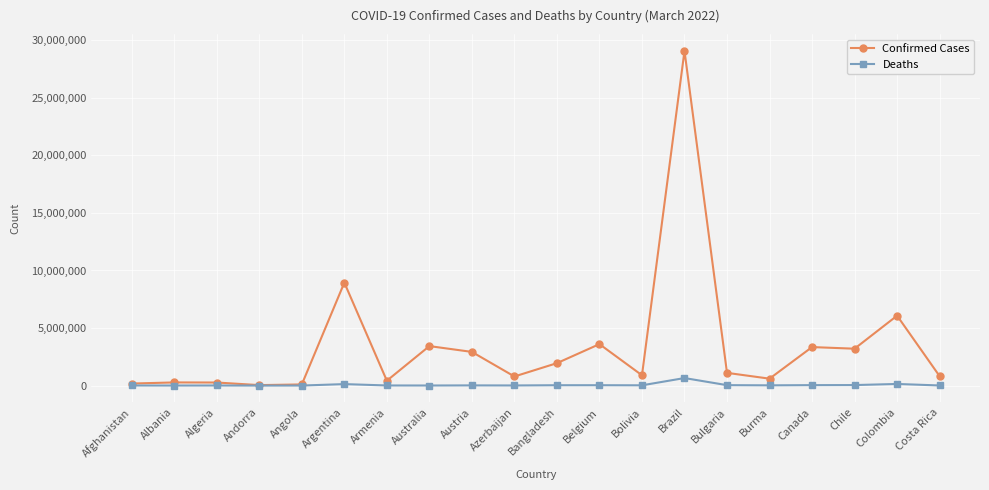

The value of Confirmed Cases at Brazil is 8887160. True or false?

False